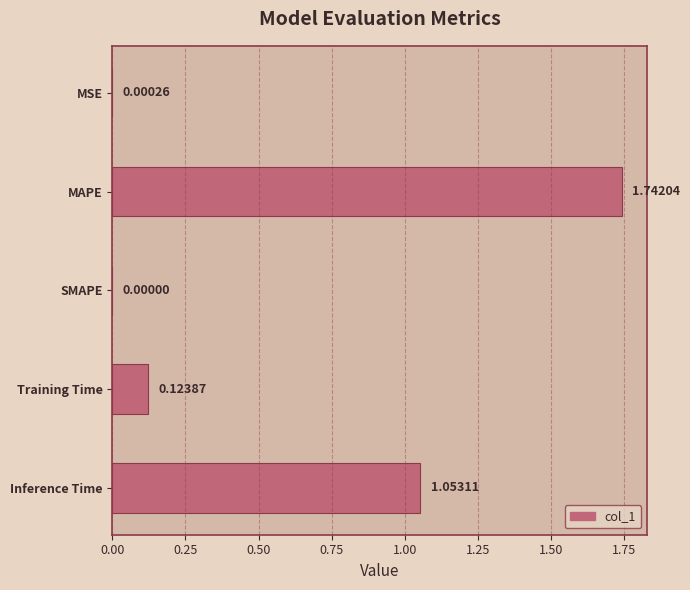

At which label is the value closest to 0?

SMAPE